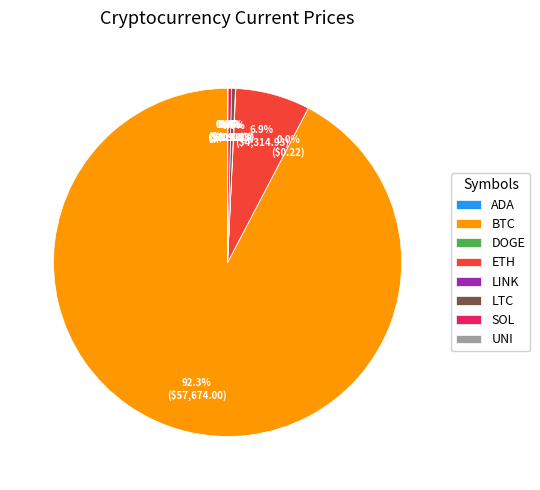

Does SOL account for over 50% of the chart?

No